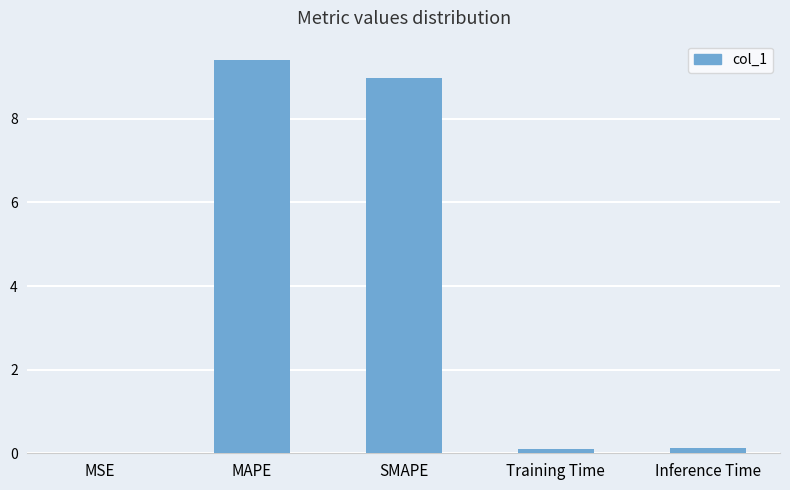

What is the change in value from SMAPE to Training Time?

-8.9